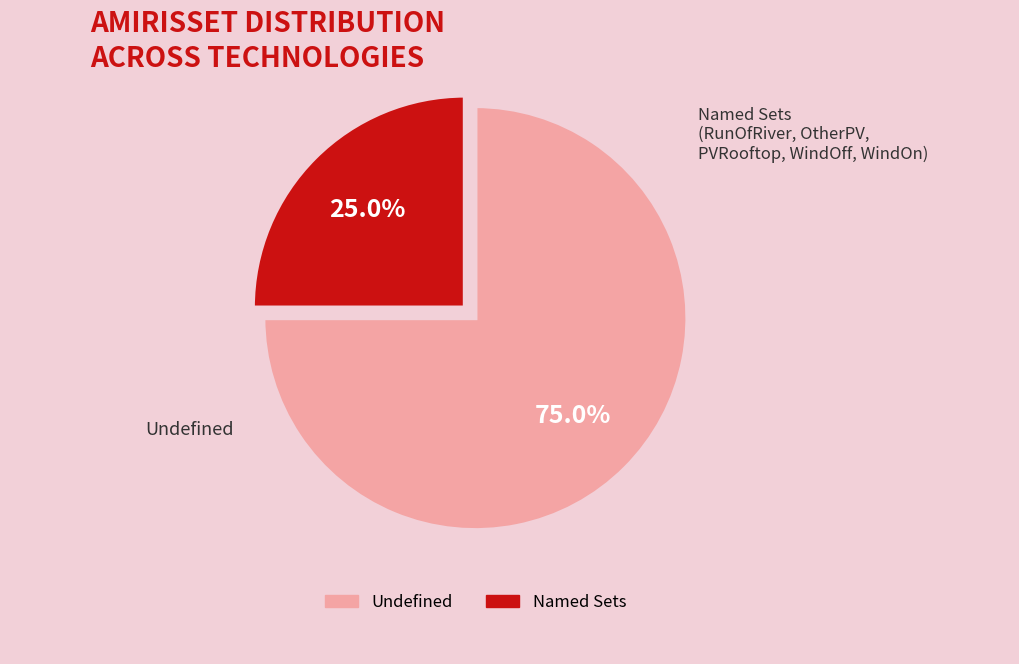

Does any single category account for the majority?

Yes